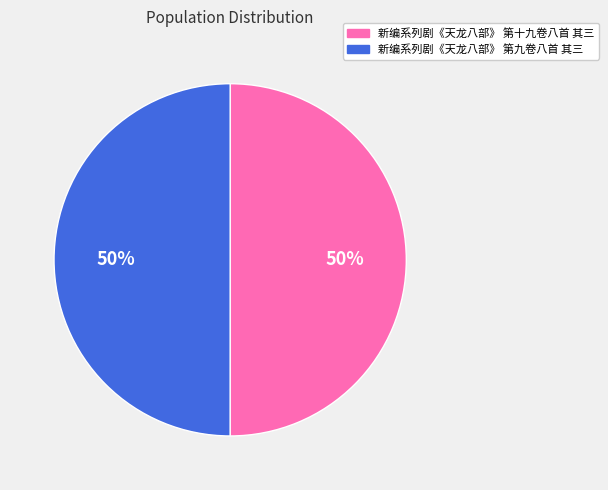

To the nearest percent, what percentage of the pie is 新编系列剧《天龙八部》 第十九卷八首 其三?

50%